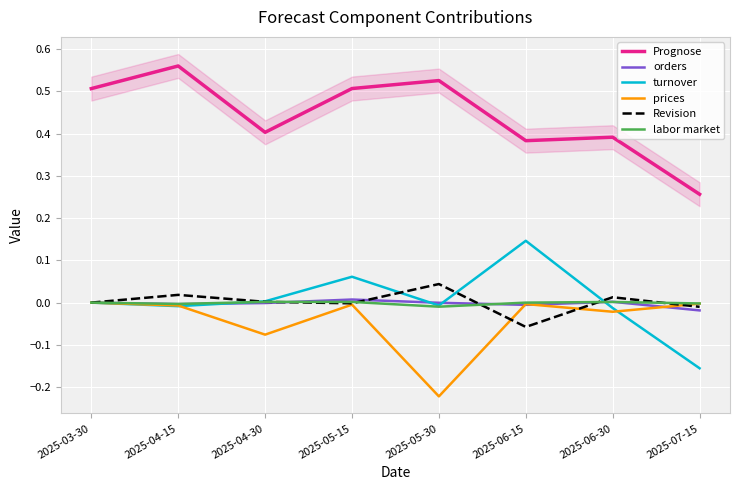

After their last crossing, which series has the higher values: Revision or turnover?

Revision